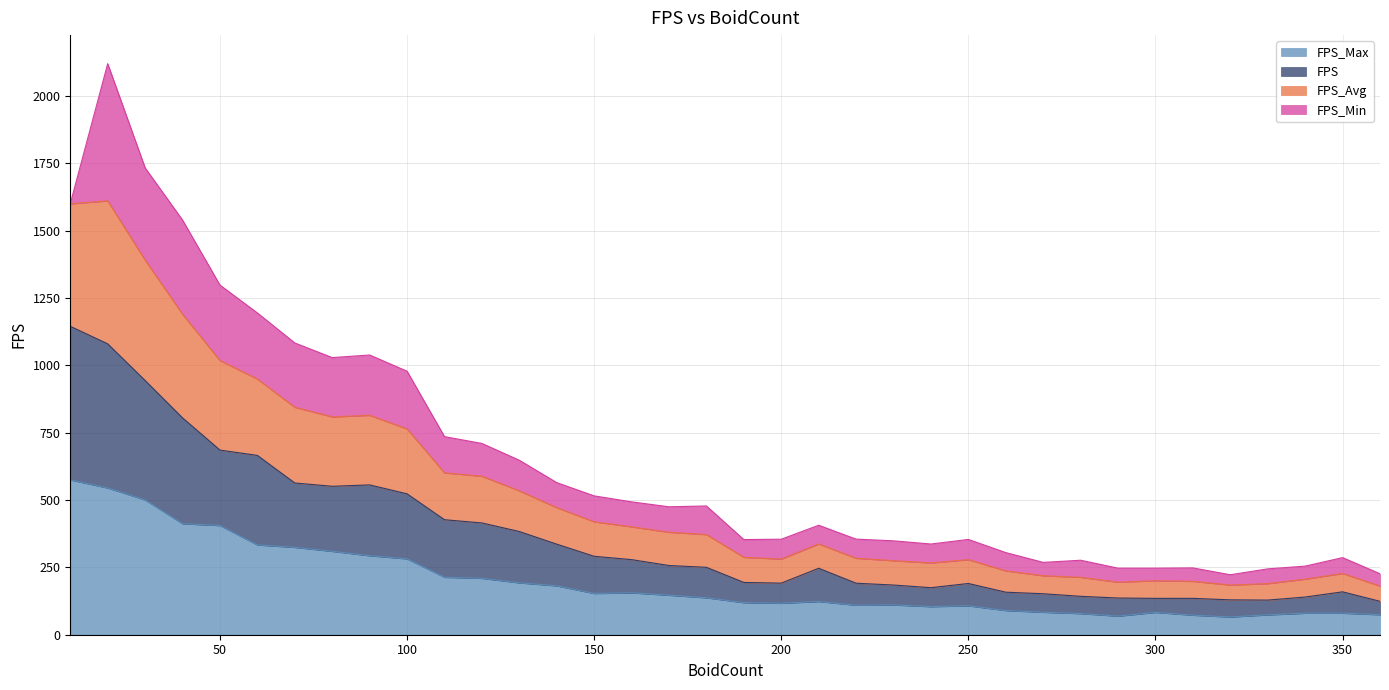

Does the chart display data point markers on the line(s)?

No